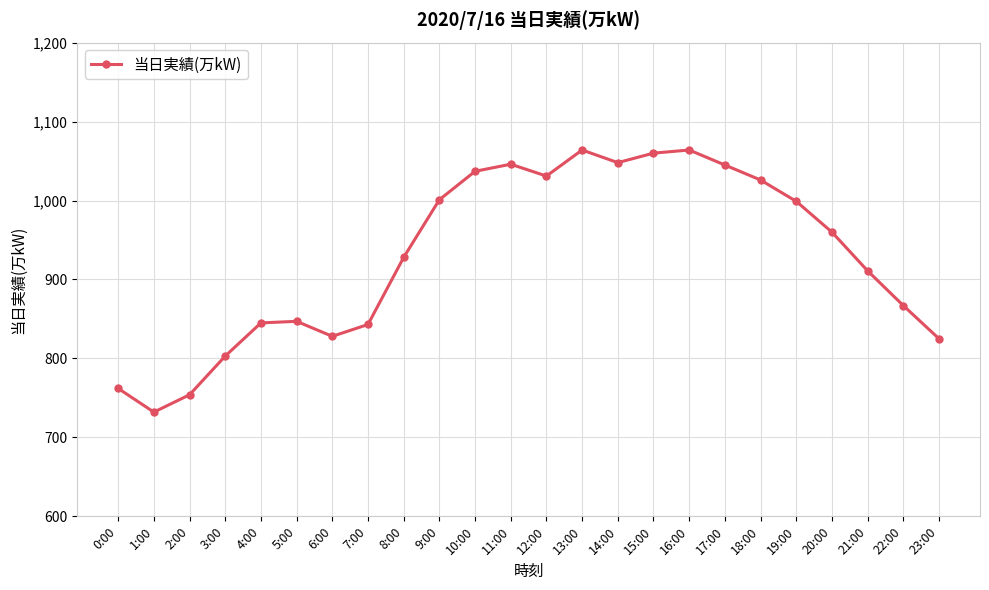

How many distinct data groups are displayed?

1